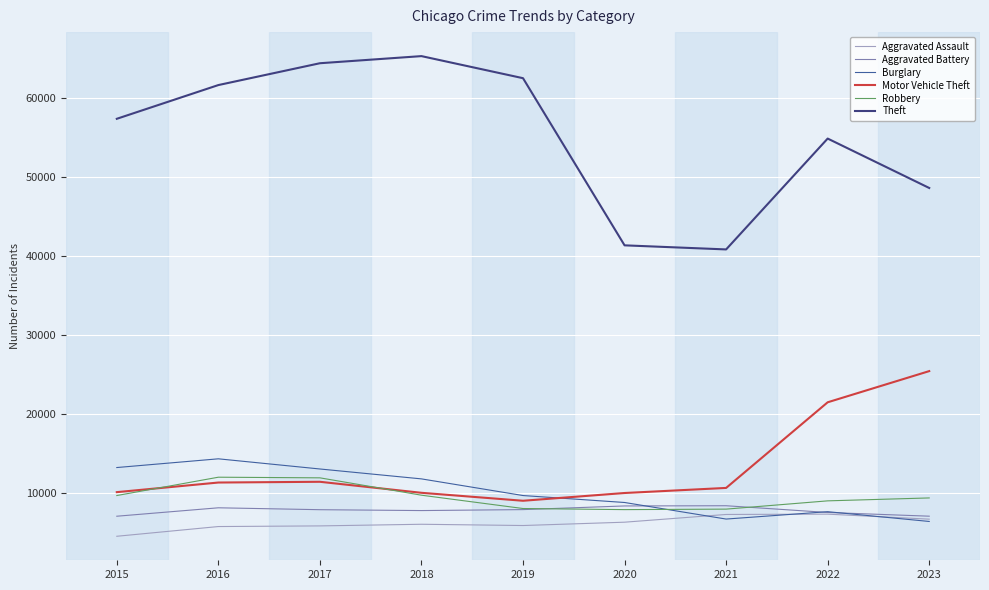

What is the difference between the highest and lowest values at 2022?

47565